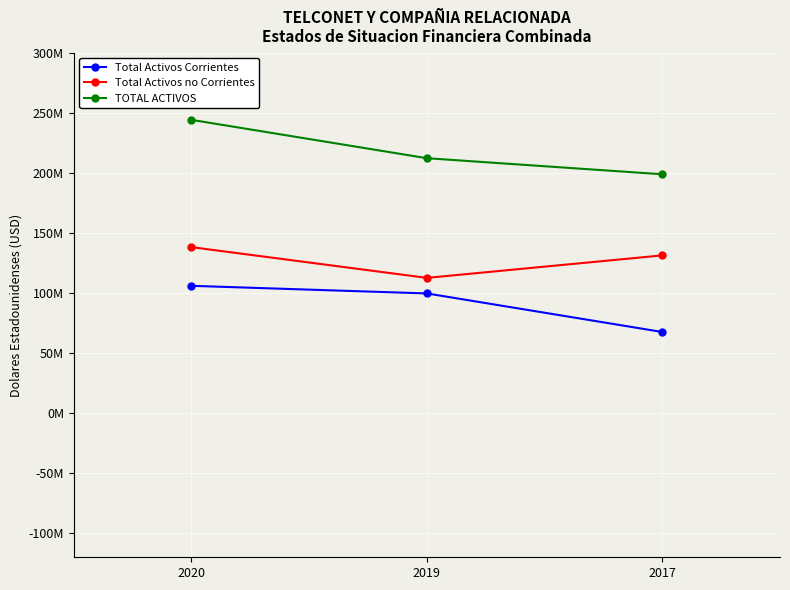

Which has a higher value, 2020 or 2019?

2020